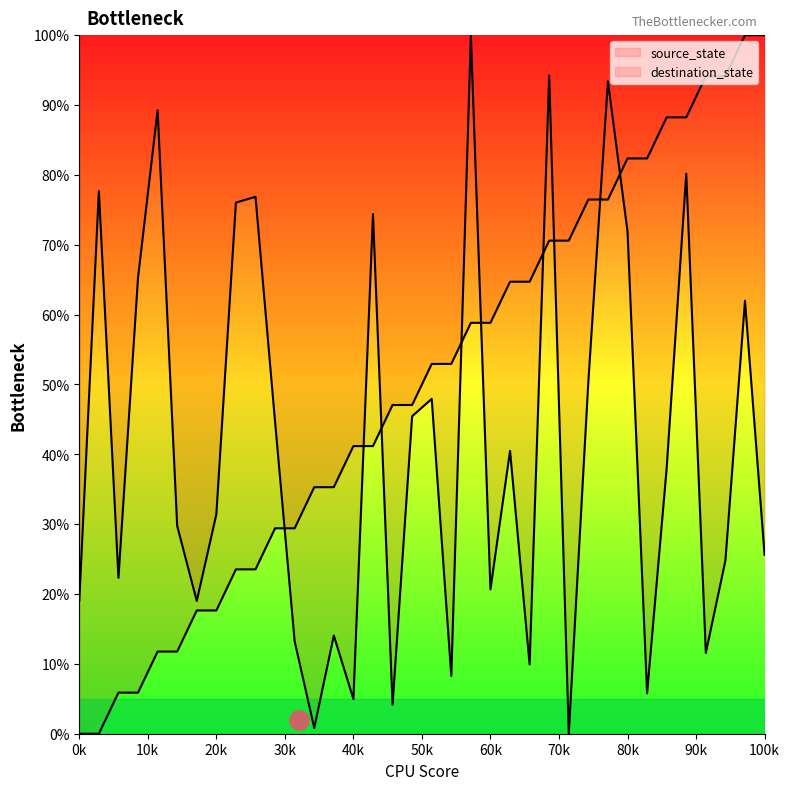

Which series has the largest total across all categories?

source_state